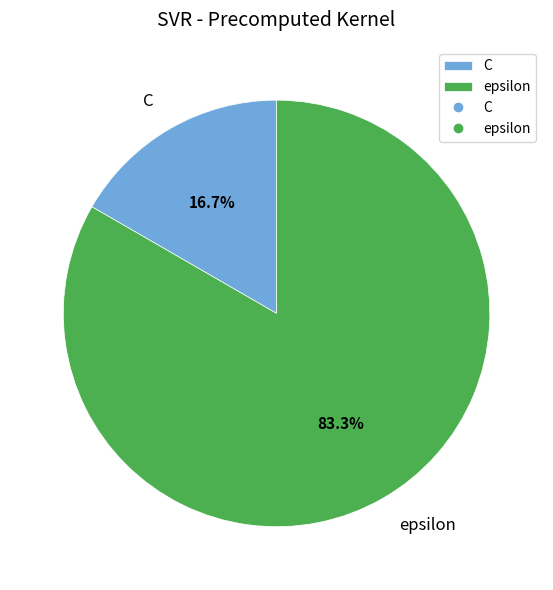

The epsilon slice represents 83% of the pie. True or false?

True